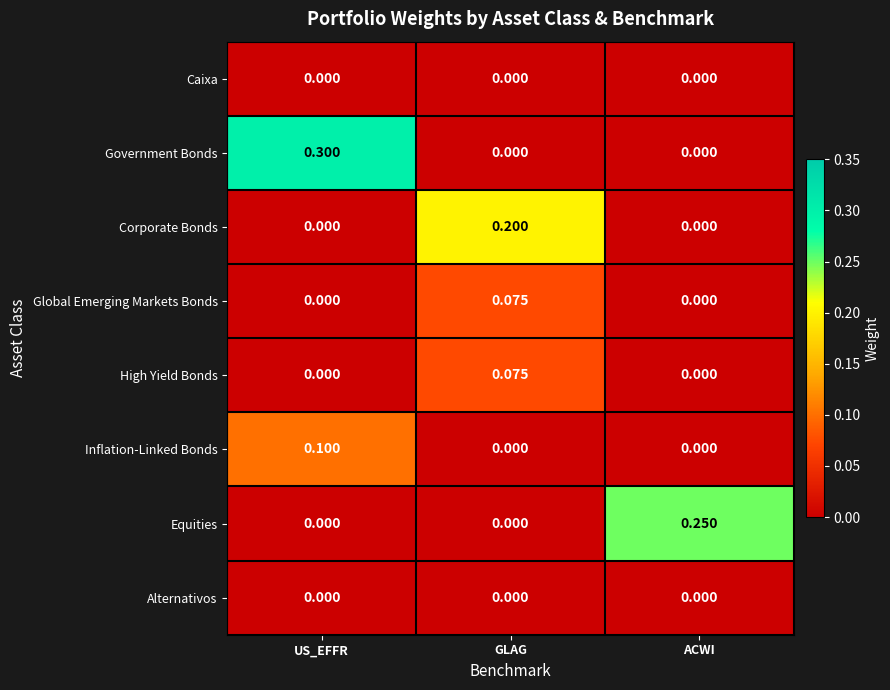

At which category is the sum across all series the highest?

US_EFFR